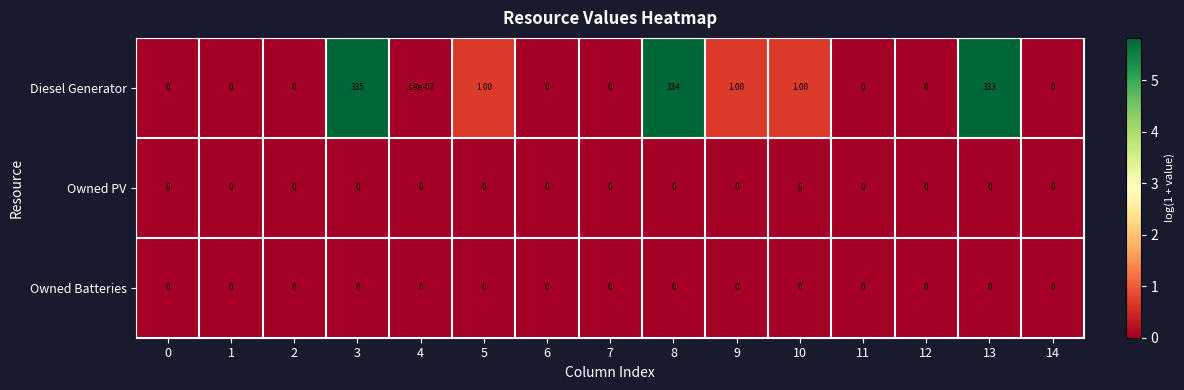

How many categories are shown in the chart?

15